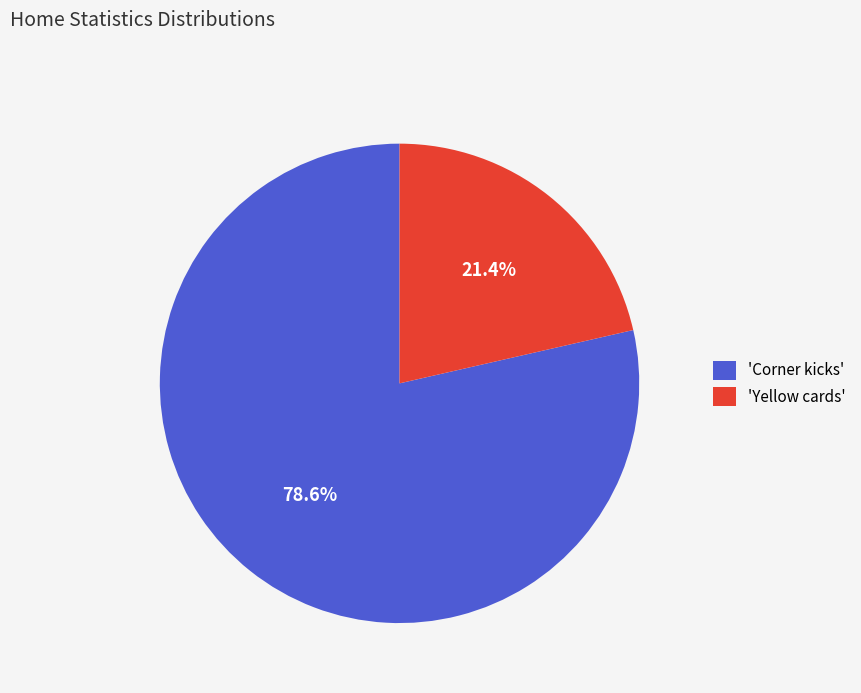

Rank the categories by value from lowest to highest.

'Yellow cards', 'Corner kicks'